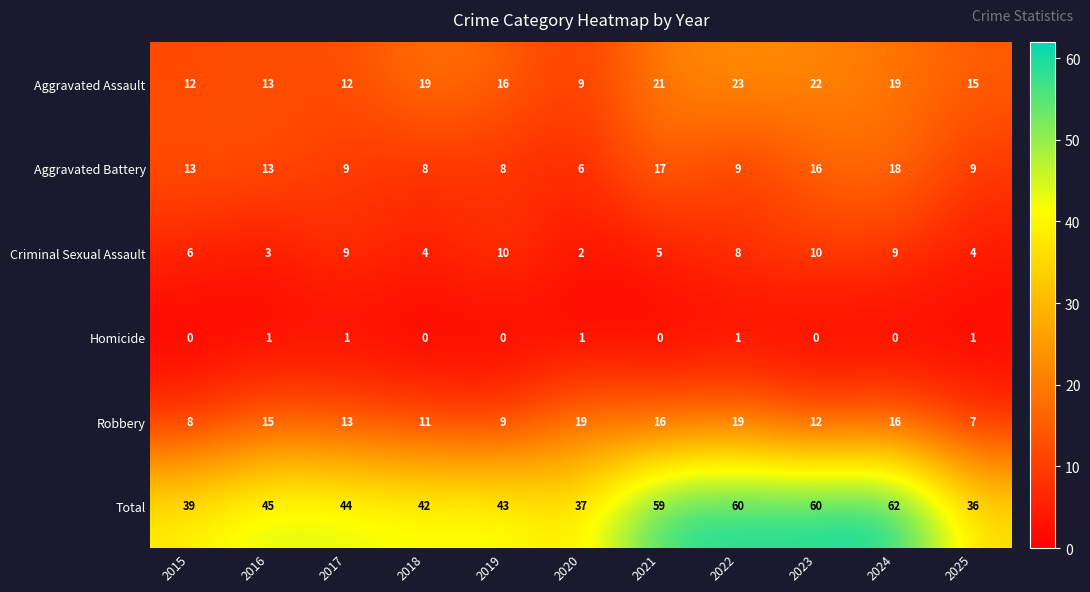

At which category is the sum across all series the highest?

2024